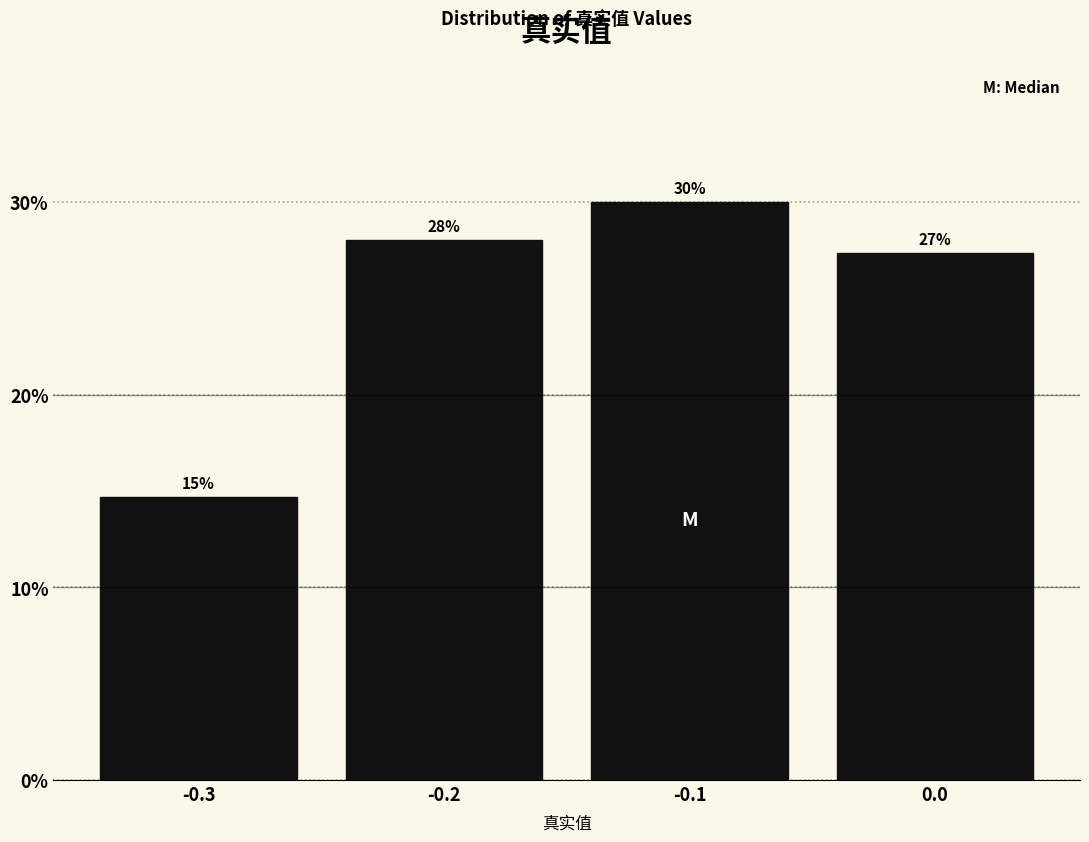

What is the sum of all values?

100.0